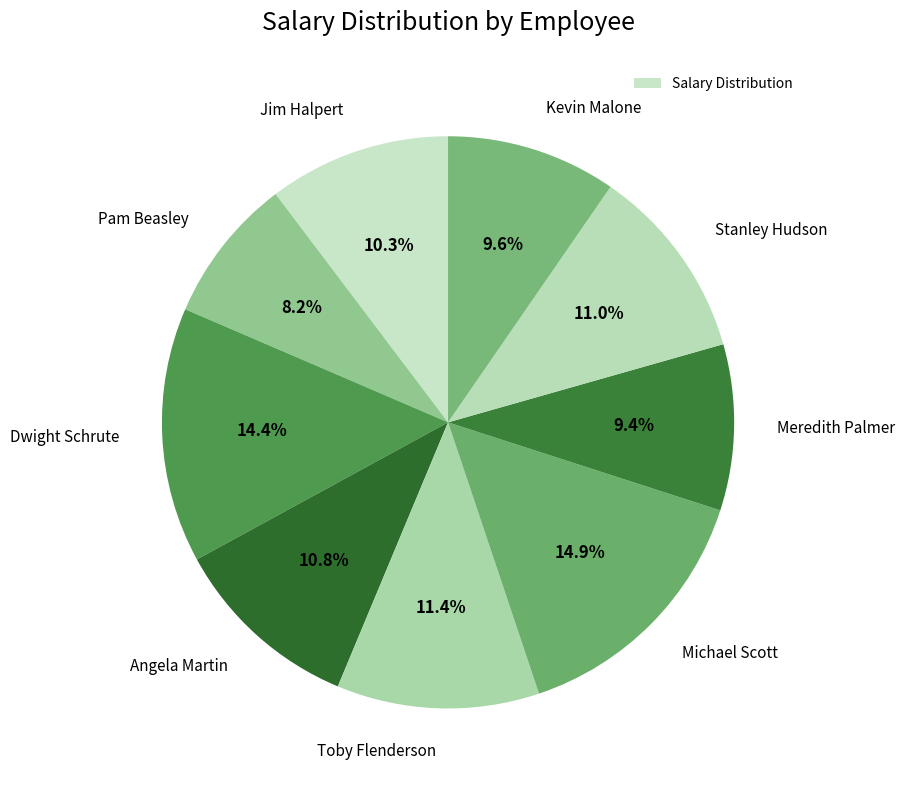

Is it true that Stanley Hudson is 18% of the pie?

False